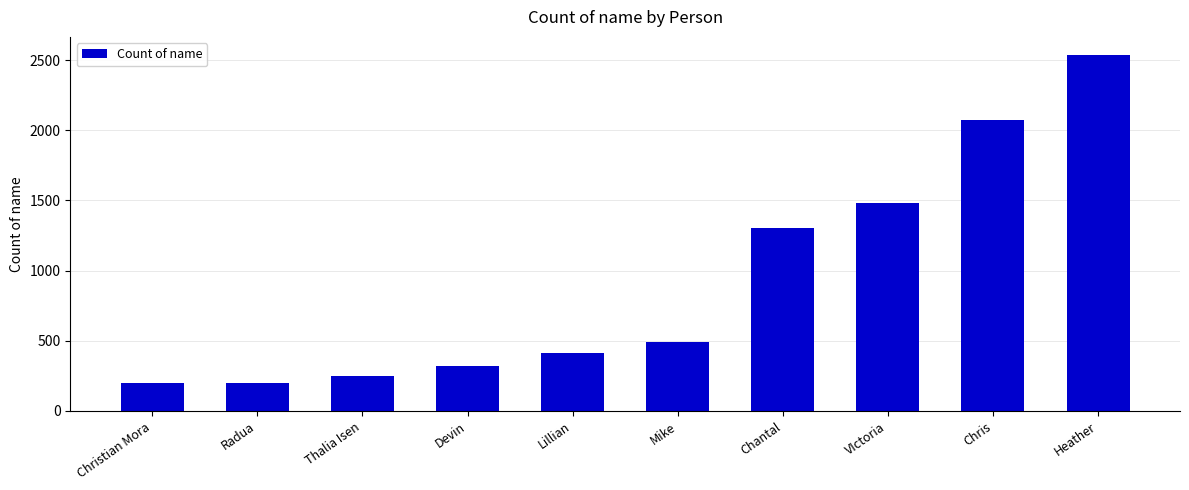

Is it true that the value at Chris is 474?

False